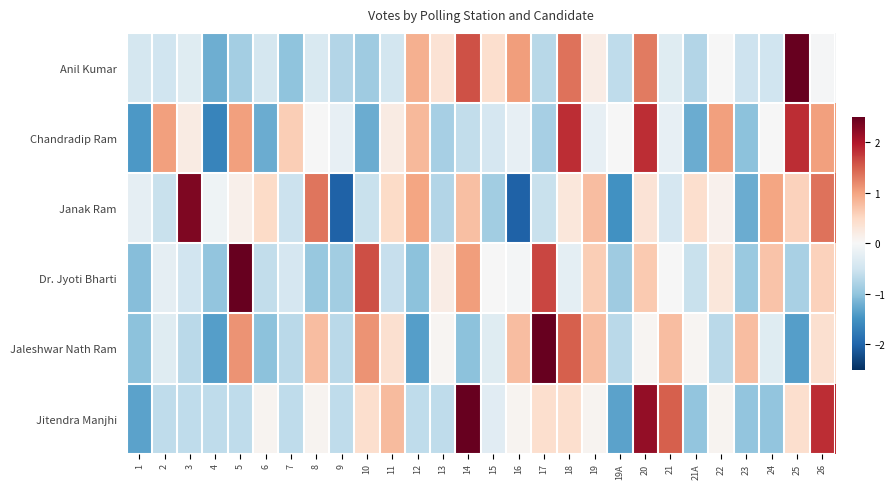

How many series are shown in this chart?

6